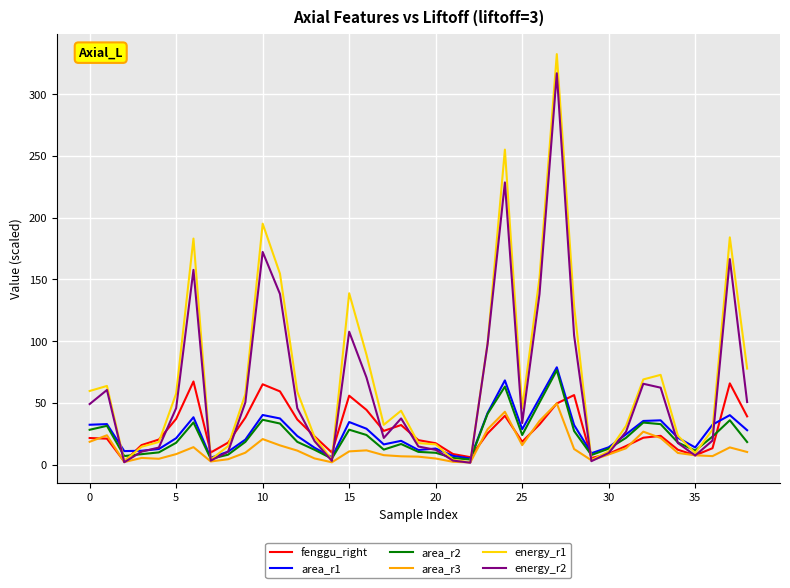

What is the maximum value for energy_r1?

332.5